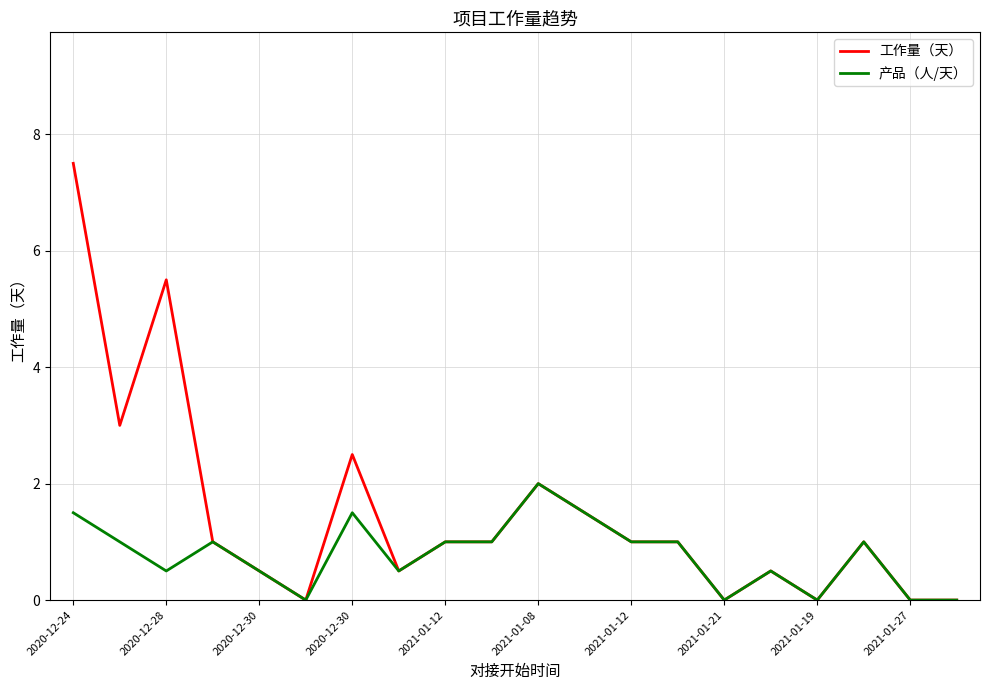

List the series in order of their peak value, highest first.

工作量（天）, 产品（人/天）